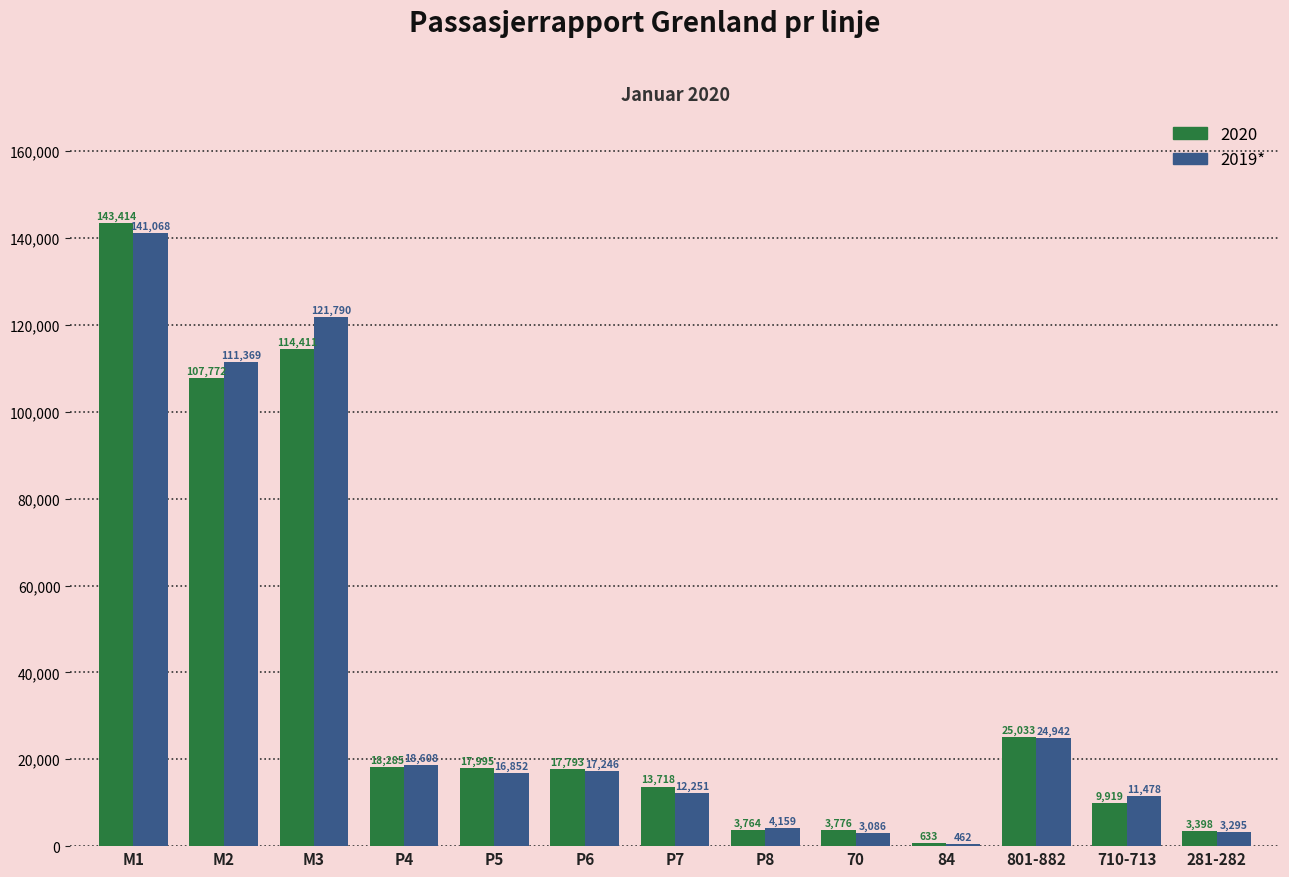

What is the maximum value shown in the chart?

143414